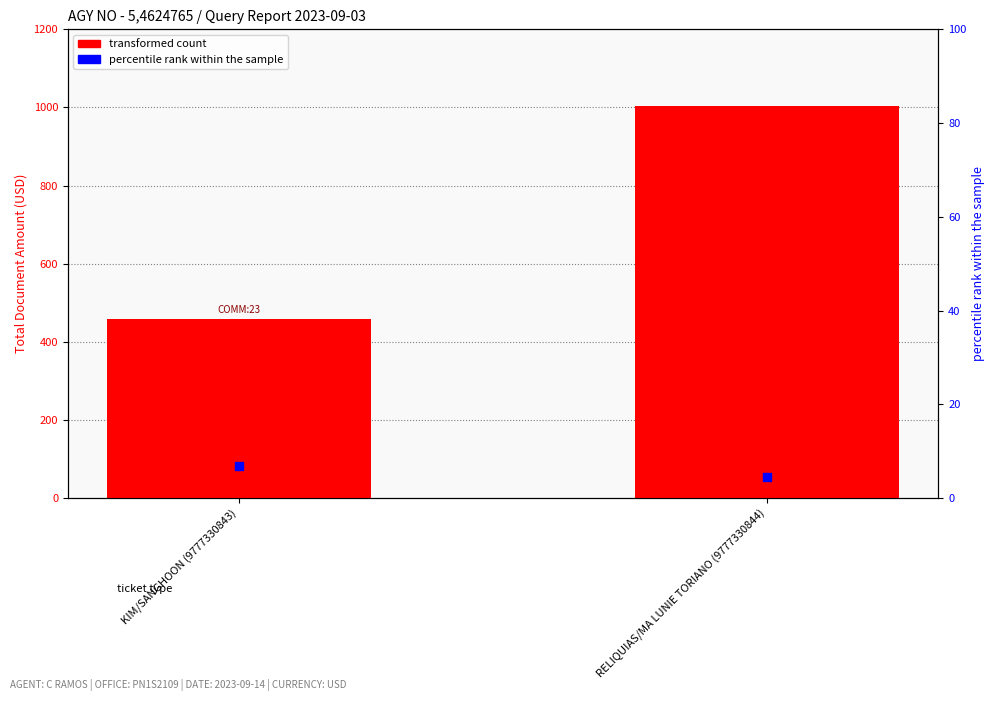

Which has a higher value, KIM/SANGHOON (9777330843) or RELIQUIAS/MA LUNIE TORIANO (9777330844)?

RELIQUIAS/MA LUNIE TORIANO (9777330844)